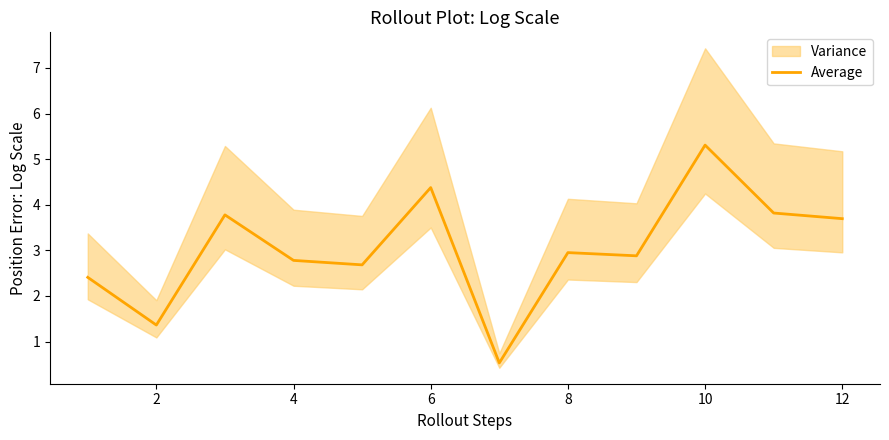

True or false: Average has a value of 2.8 at 4.

True